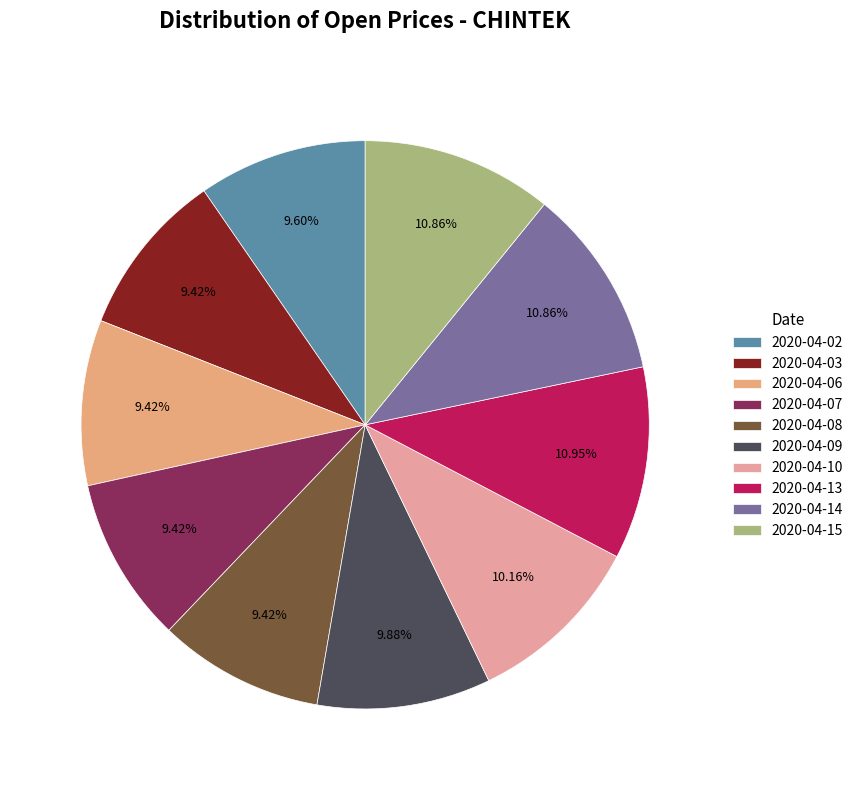

What percentage is the 2020-04-08 slice, to the nearest percent?

9%